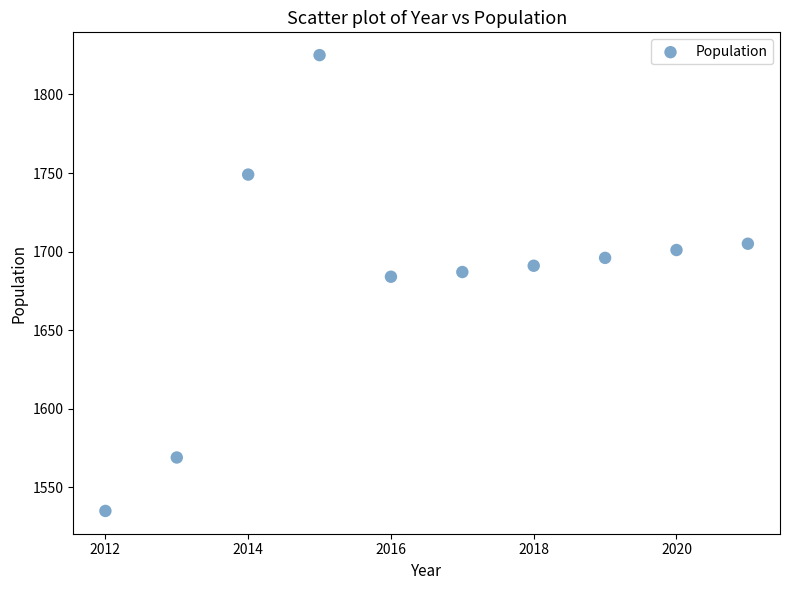

What is the average Y value?

1684